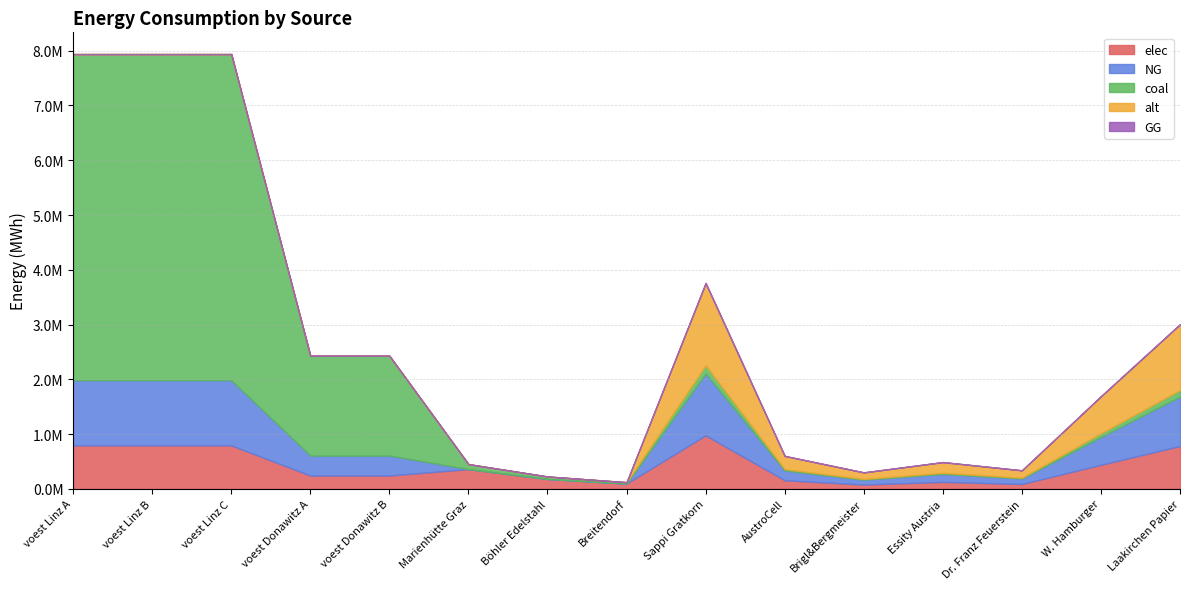

Count the number of categories in the chart.

15